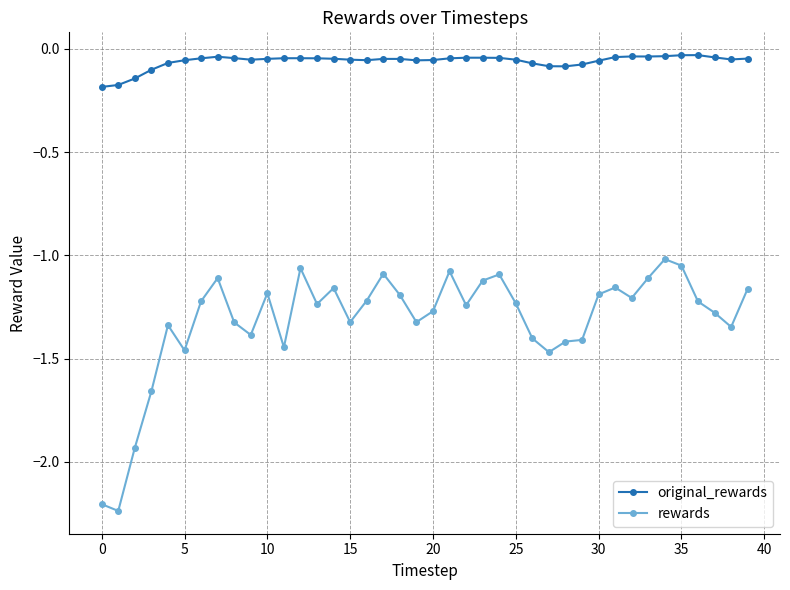

True or false: original_rewards has more than 1 interior local peaks.

True